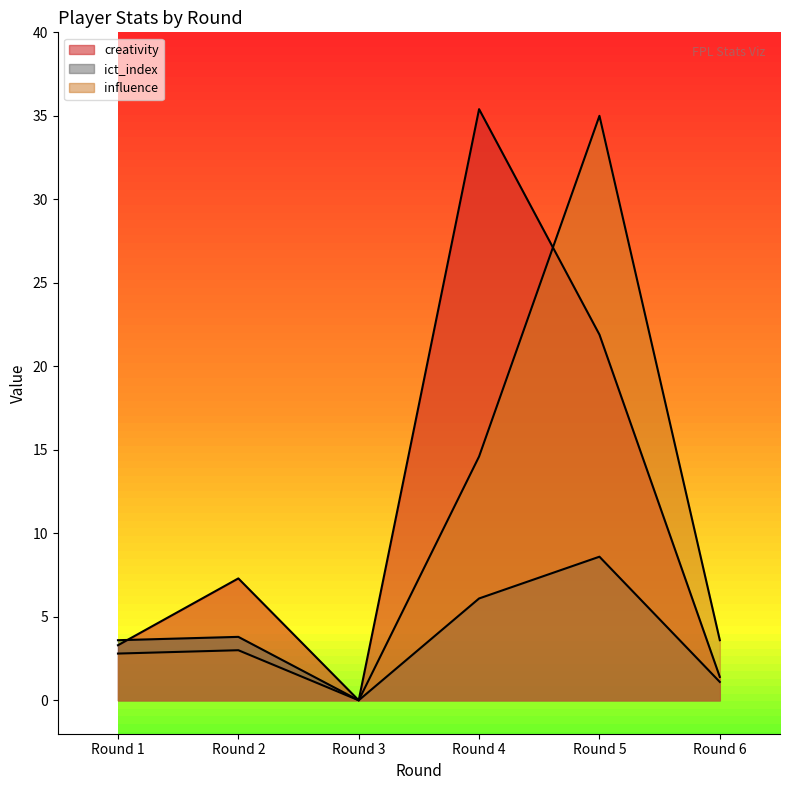

The ict_index series shows 1.3 at Round 1. True or false?

False